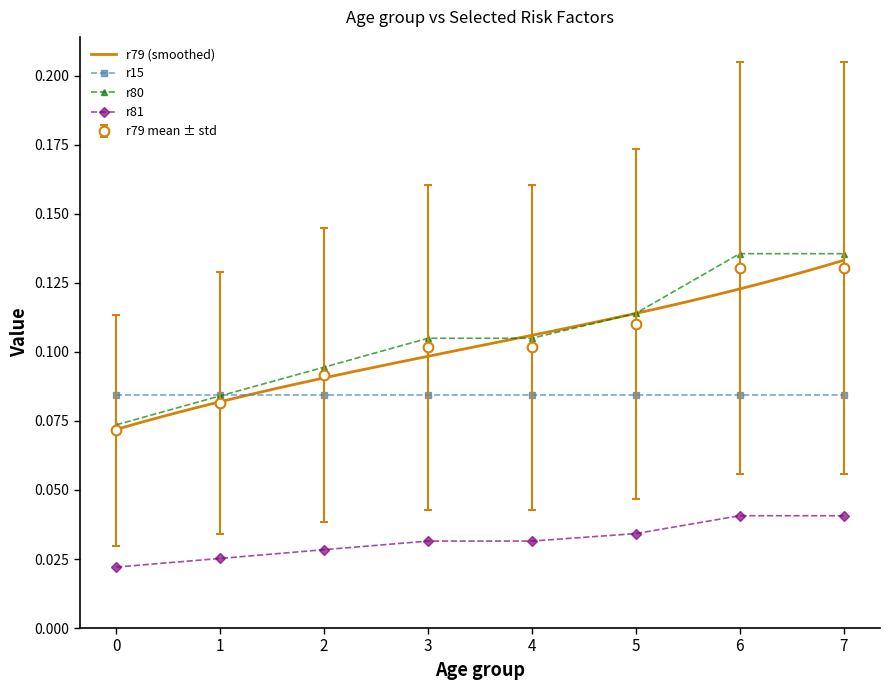

Which series changed the most between 2 and 4?

r79